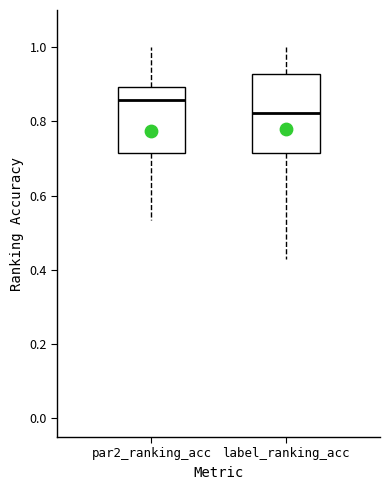

Reading left to right, read every box against the y-axis: the position of its median line, the range the box covers, and the ends of its whiskers. The values are not printed on the chart, so give them approximately, as read against the axis.

par2_ranking_acc: median 0.86, box 0.72 to 0.90, whiskers 0.54 to 1.00
label_ranking_acc: median 0.82, box 0.72 to 0.92, whiskers 0.42 to 1.00